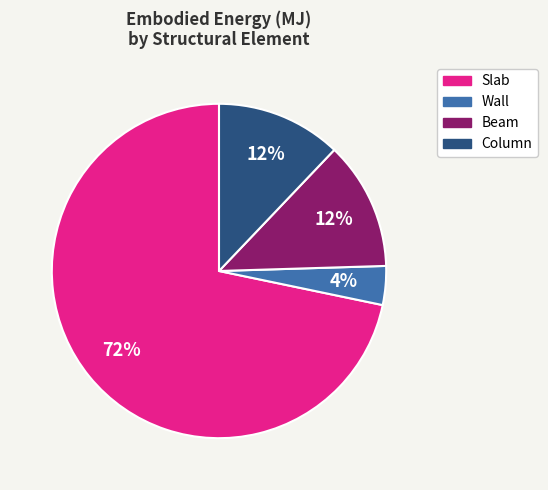

To the nearest percent, what is the difference between the Column and Slab slice percentages?

60%